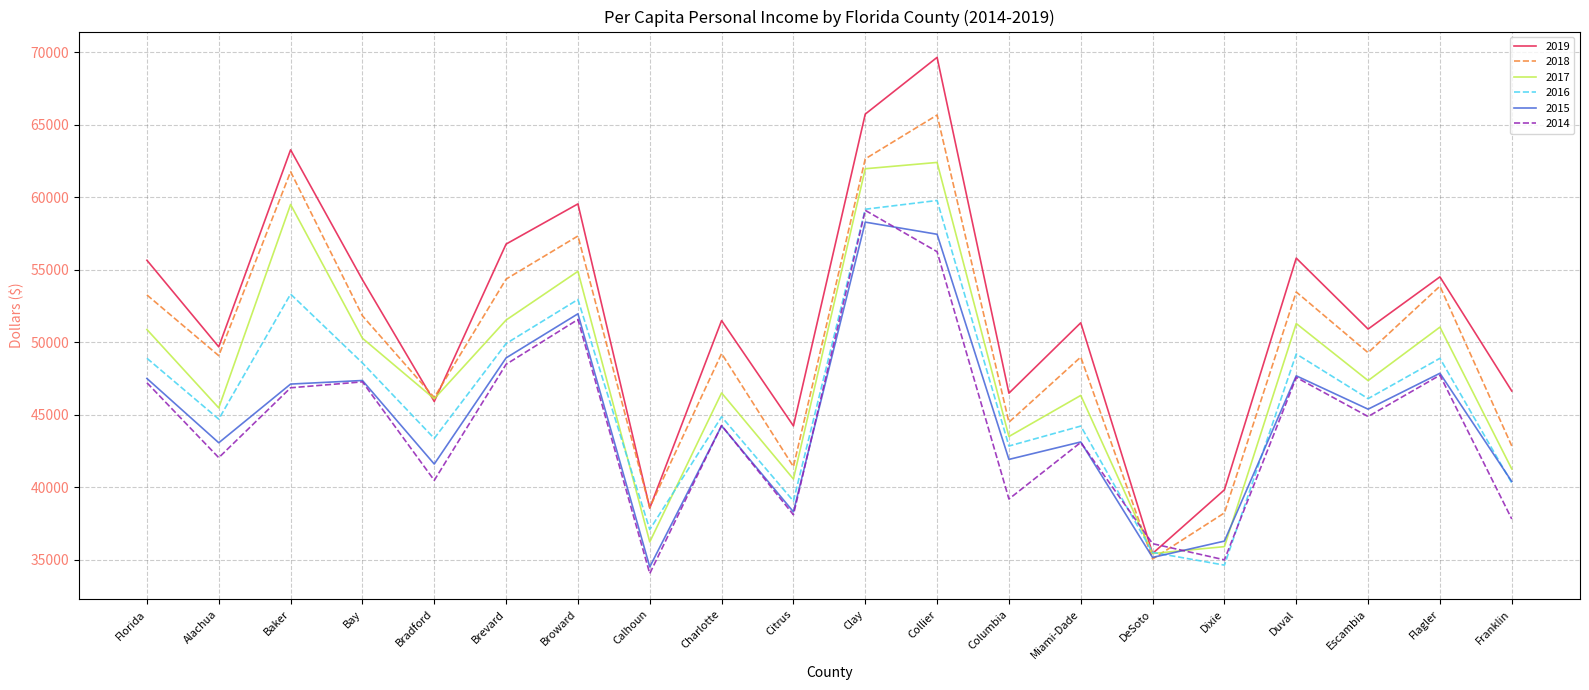

Which series has the largest total across all categories?

2019